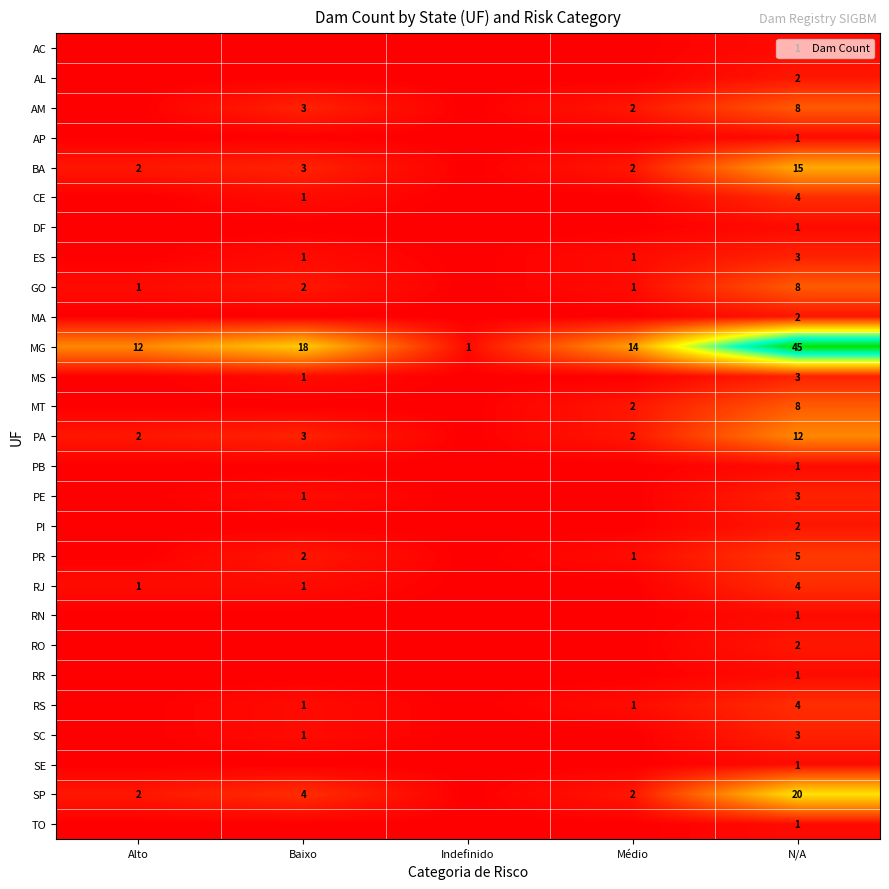

What is the total value across all series at N/A?

161